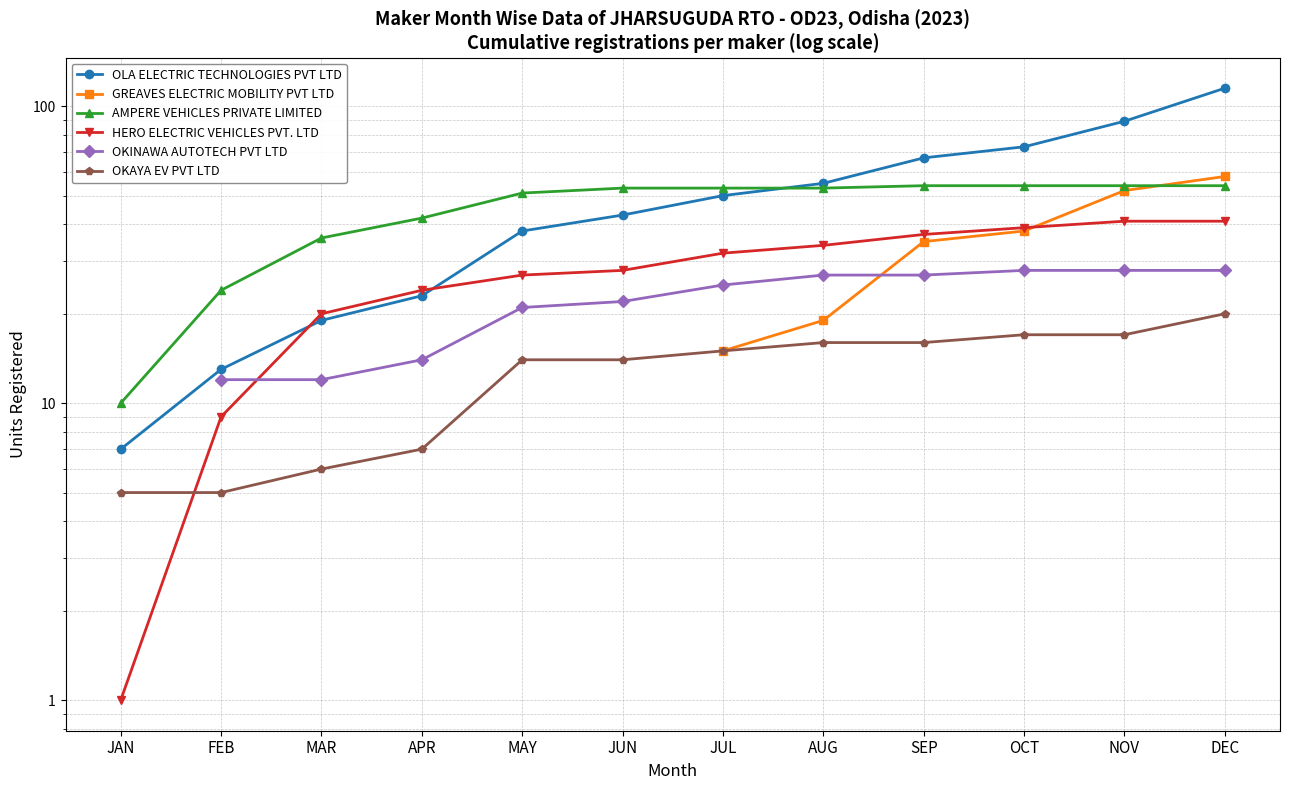

At how many categories does at least one series exceed 88?

2